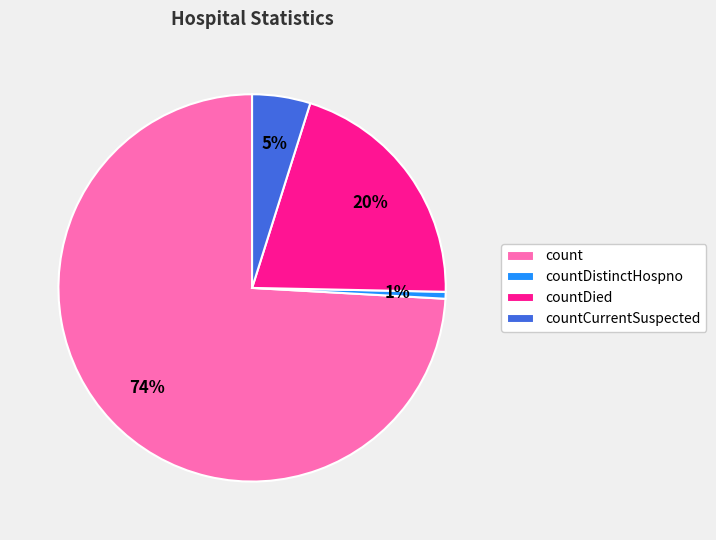

To the nearest percent, what is the difference between the countCurrentSuspected and count slice percentages?

69%